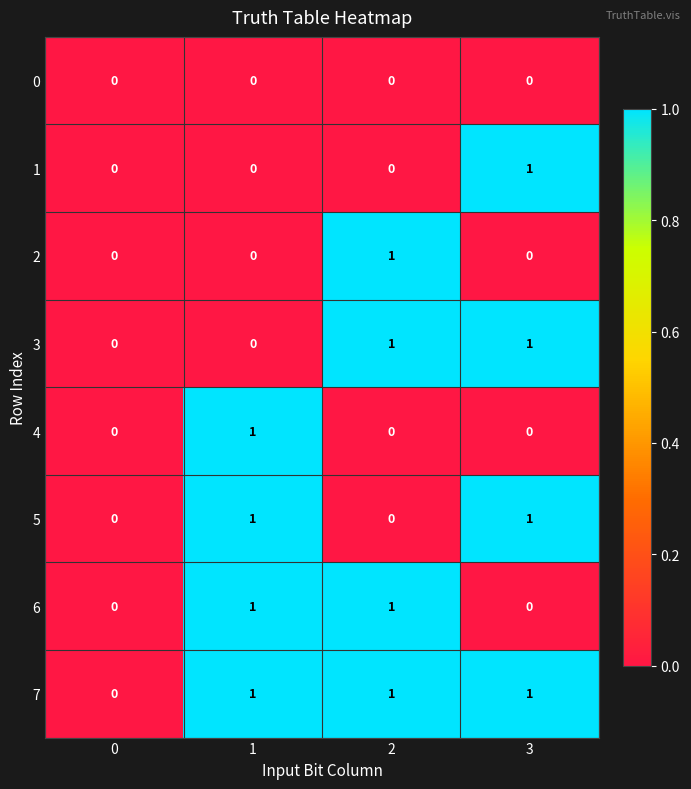

The 1 series shows 1 at 3. True or false?

True